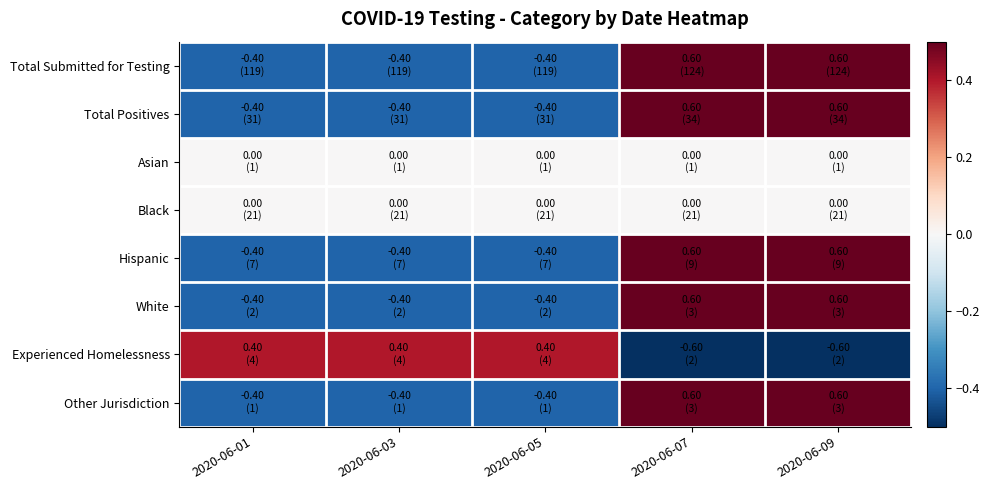

What is the greatest value displayed?

0.6